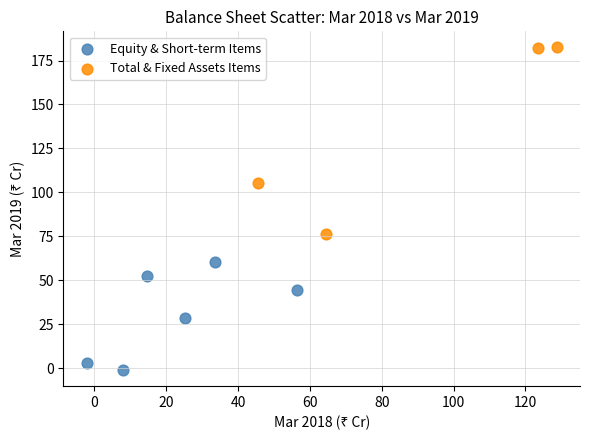

Which series contains the highest Y value?

Total & Fixed Assets Items